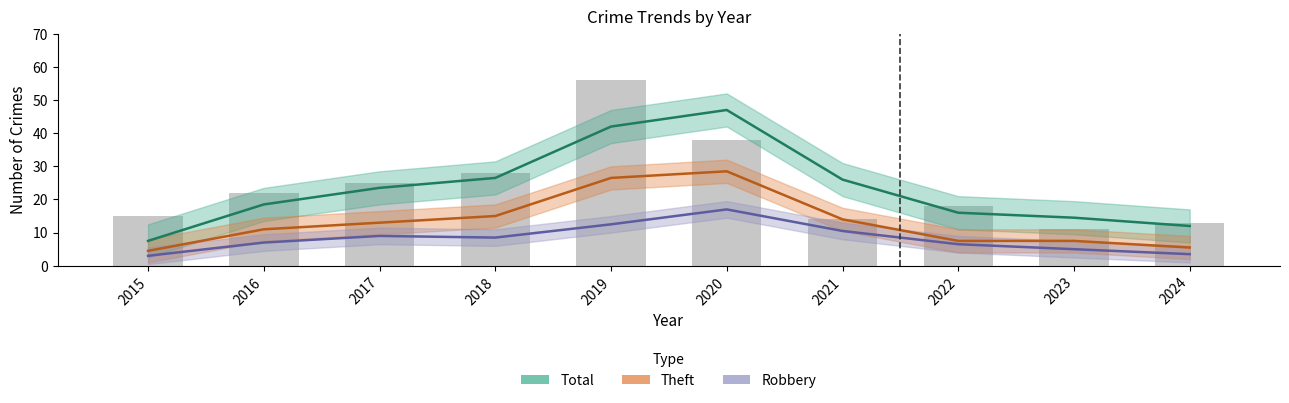

What is the sum of the values at 2017 and 2020?

63